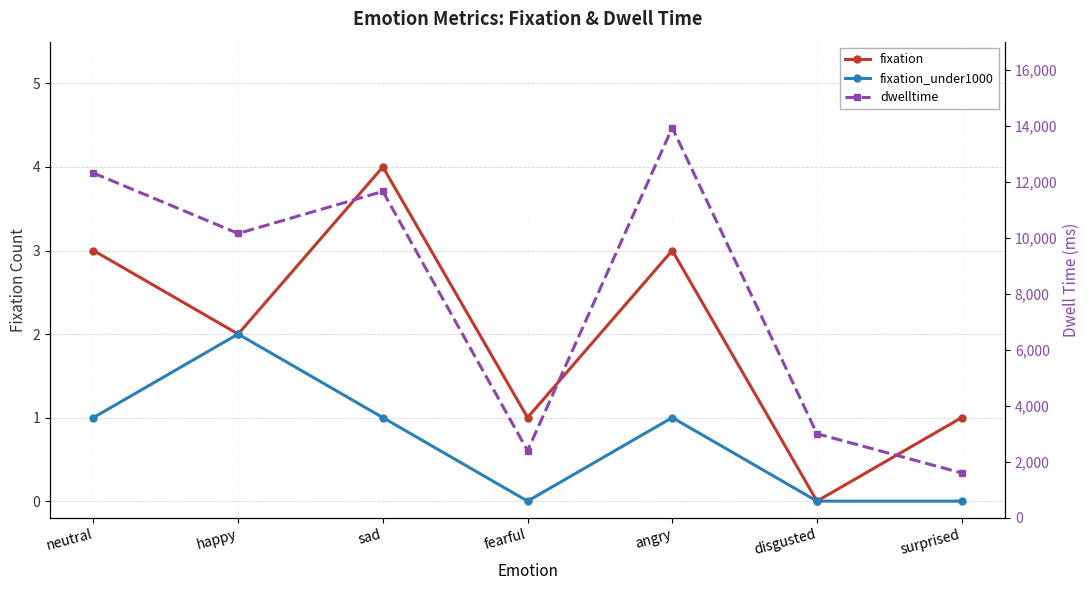

Reading right to left, list all the values displayed in this chart.

fixation: surprised=1.0	disgusted=0.0	angry=3.0	fearful=1.0	sad=4.0	happy=2.0	neutral=3.0
fixation_under1000: surprised=0.0	disgusted=0.0	angry=1.0	fearful=0.0	sad=1.0	happy=2.0	neutral=1.0
dwelltime: surprised=1601.6	disgusted=3001.6	angry=13927.8	fearful=2397.9	sad=11653.0	happy=10151.5	neutral=12310.1